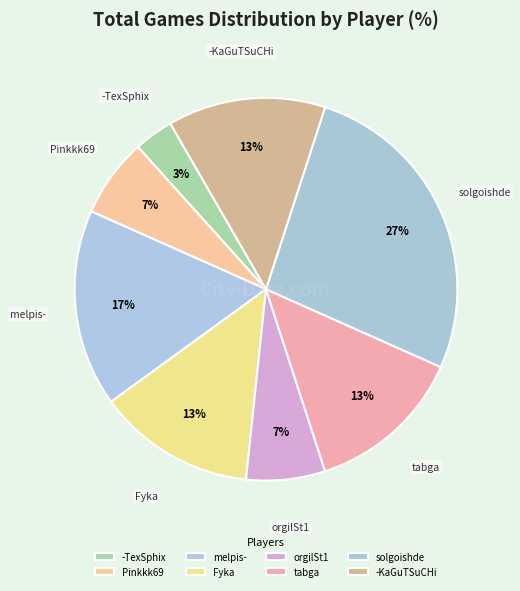

Which category has the smallest portion of the pie?

-TexSphix